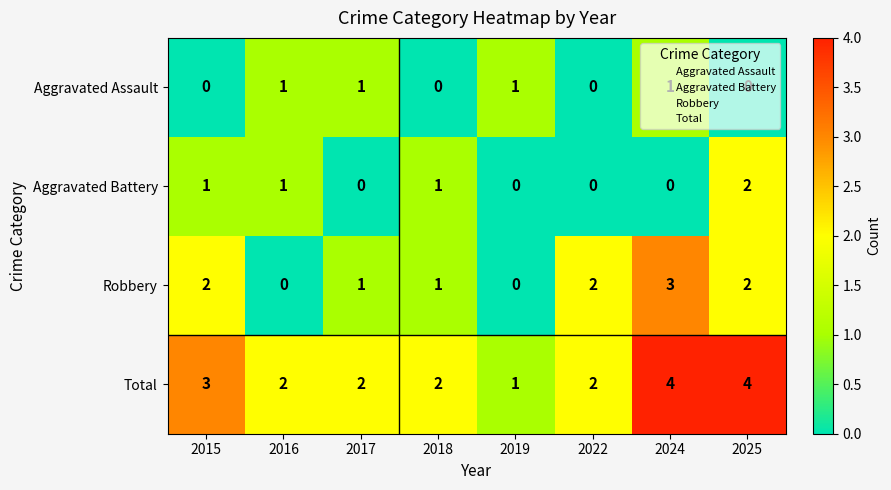

Which series has the widest spread of values?

Robbery